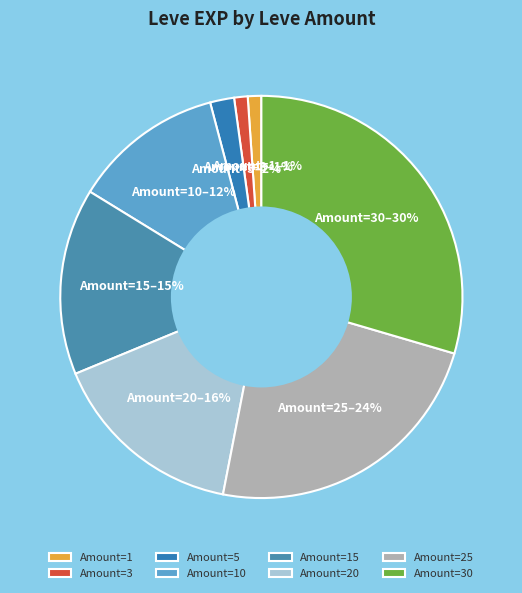

Count the number of slices in the pie.

8